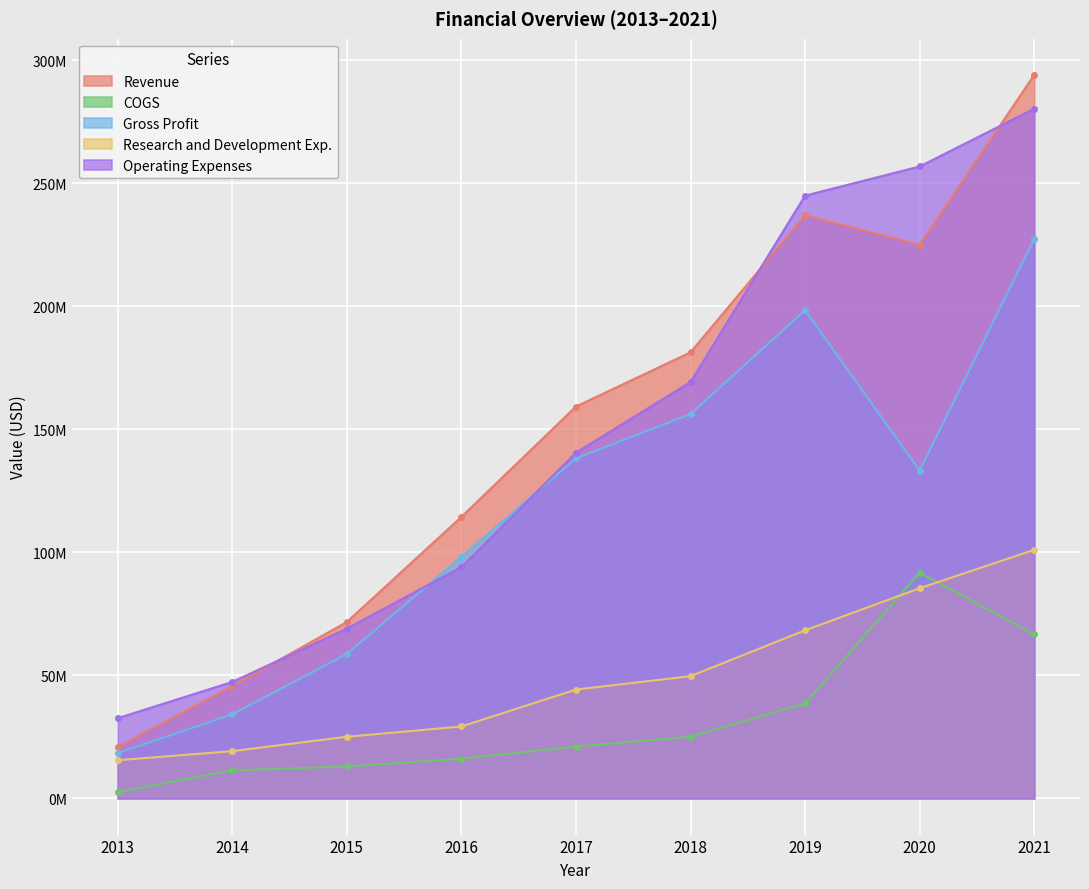

How many lines are shown in the chart?

5